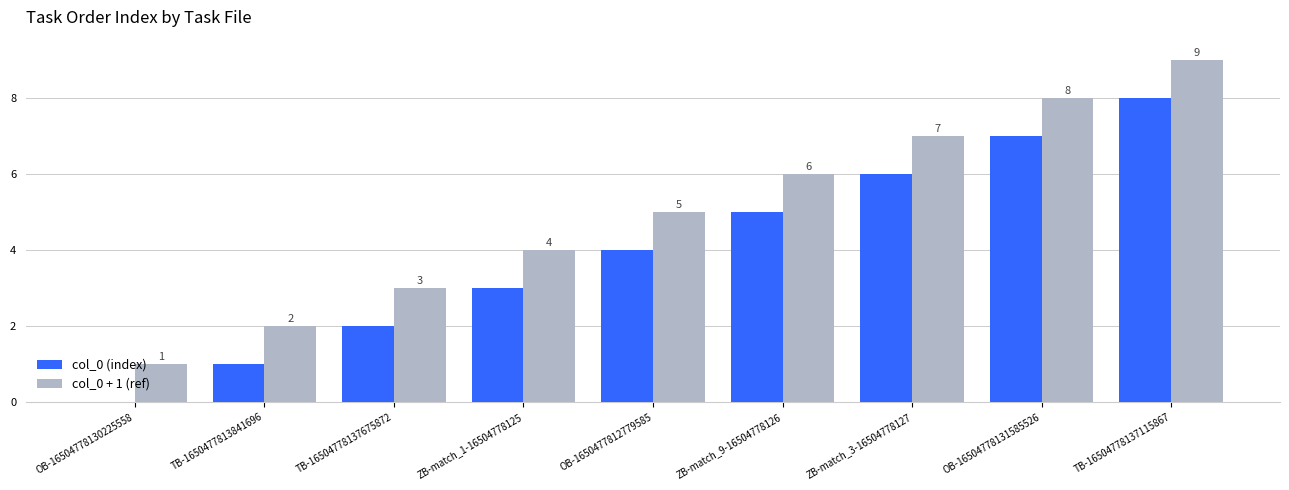

What are all the series names shown in the legend?

col_0 (index), col_0 + 1 (ref)